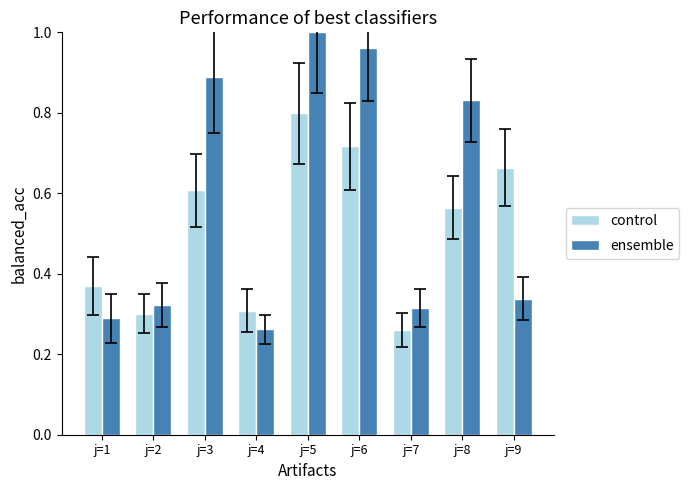

At which label is ensemble closest to 0?

j=4